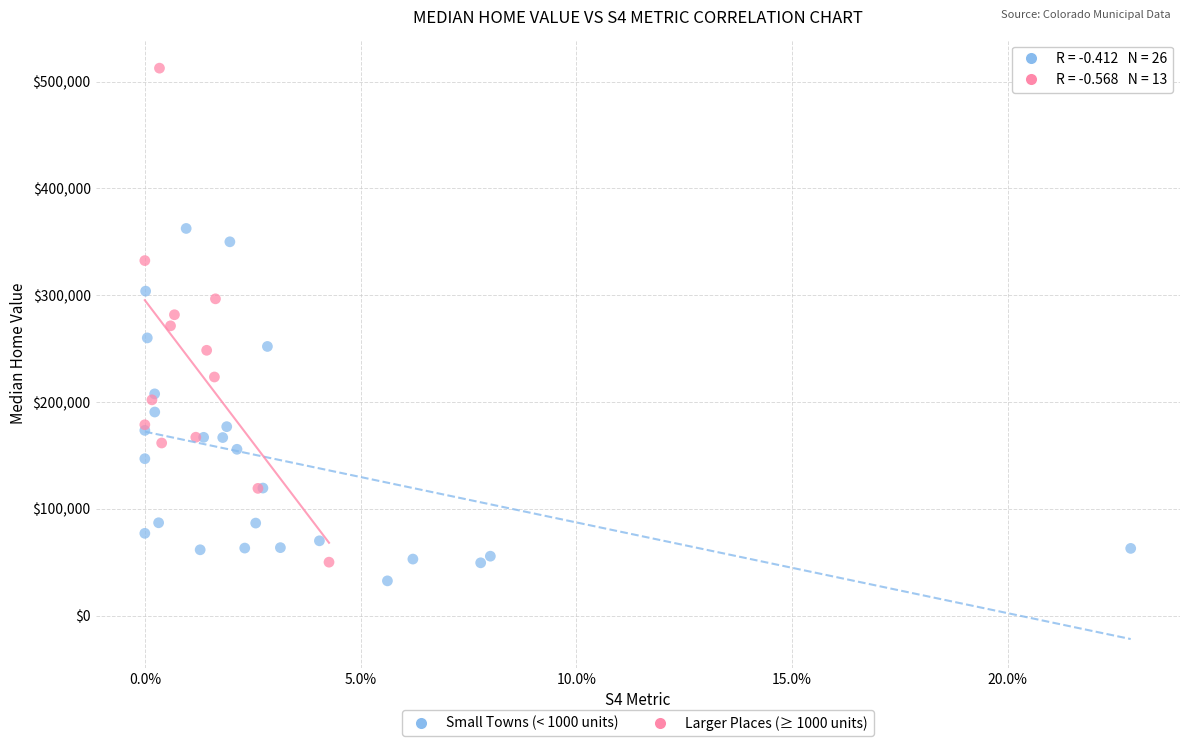

Which series contains the highest Y value?

Larger Places (≥ 1000 units)